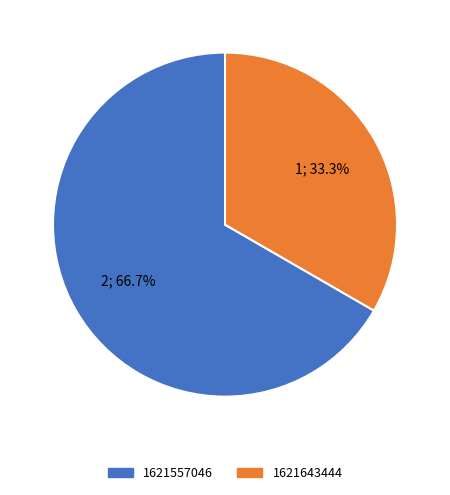

How many slices are in this pie chart?

2